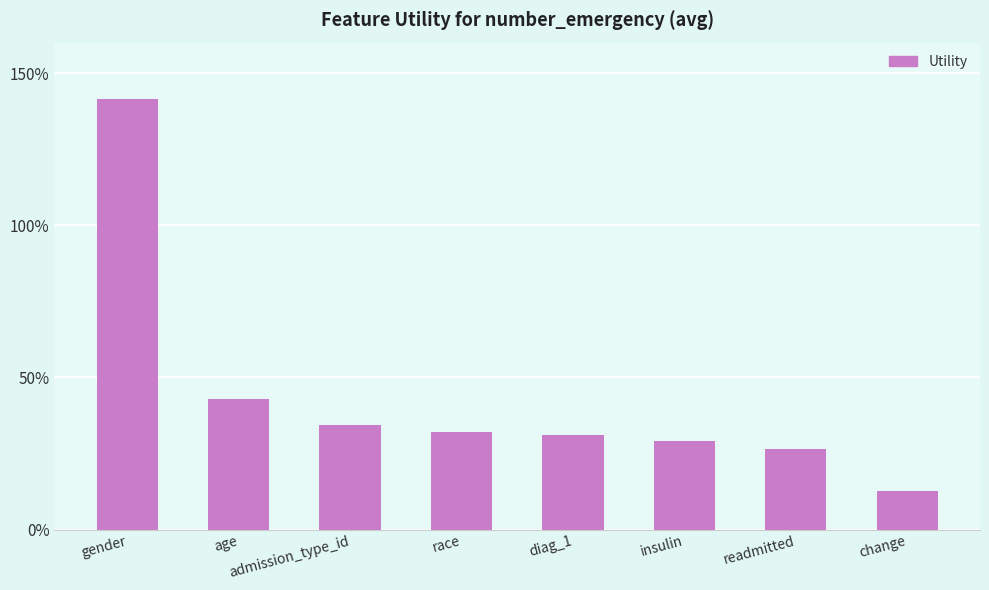

Are the bars horizontal?

No